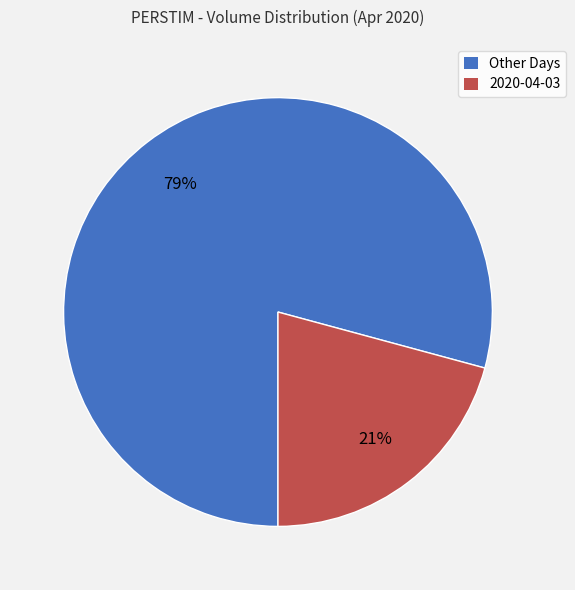

Is there a majority slice in this chart?

Yes